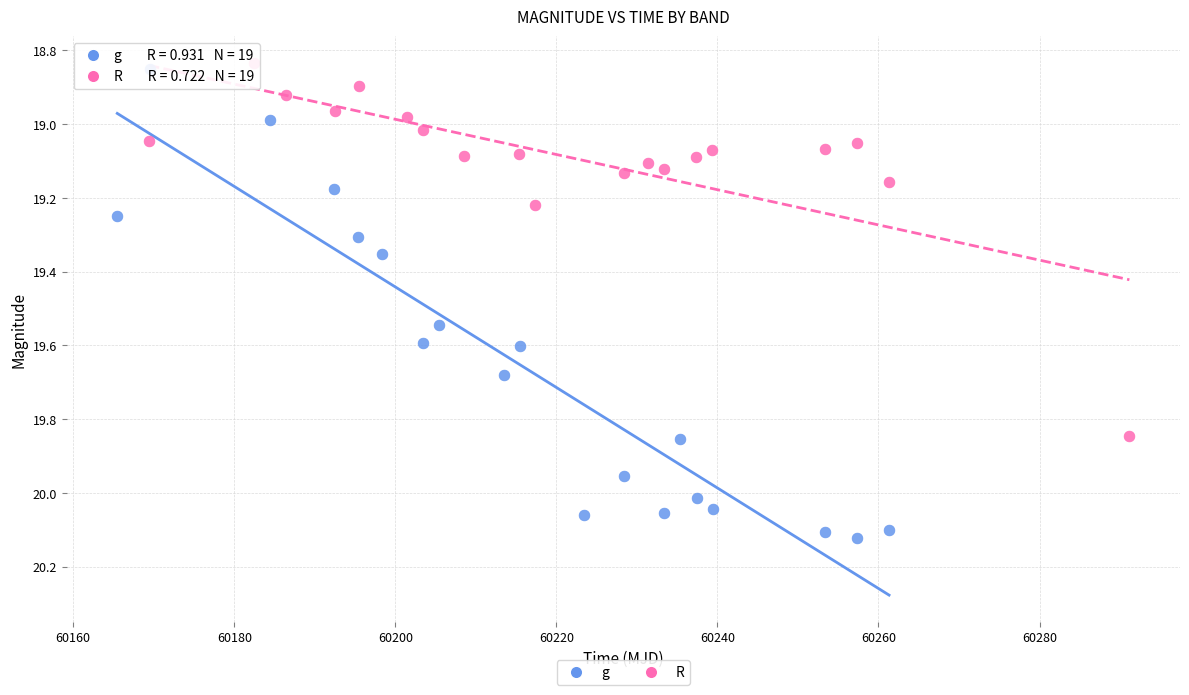

What are all the series names shown in the legend?

g, R